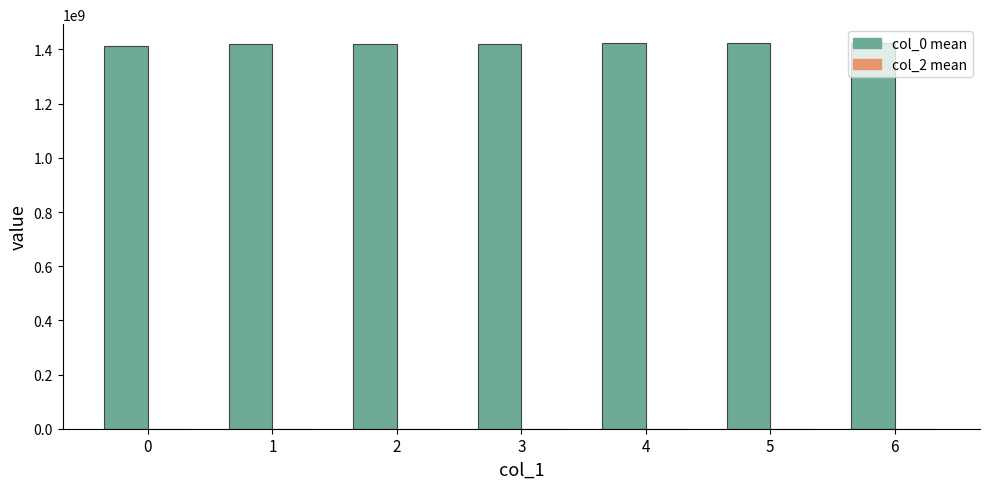

The value at 4 is 1422298871. True or false?

True